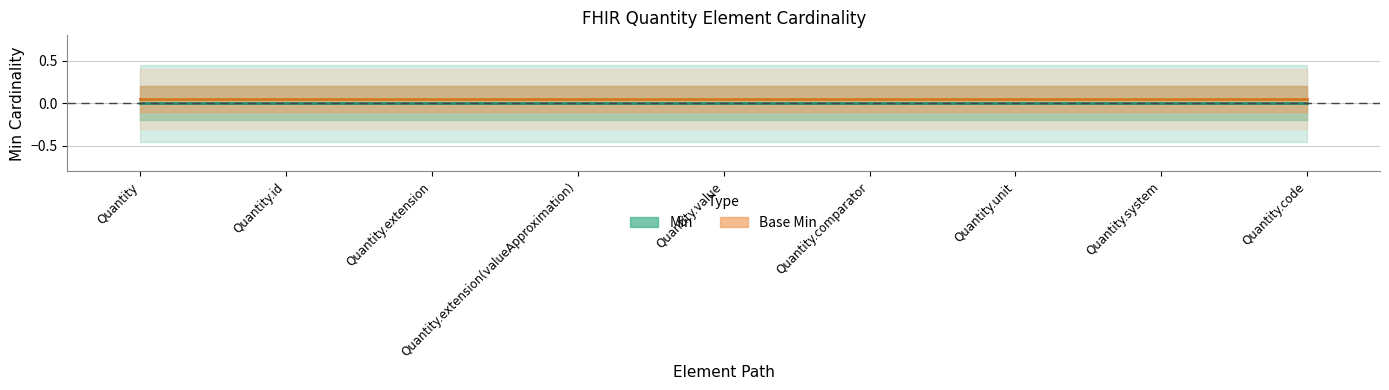

Which series has the largest range (max minus min)?

Min